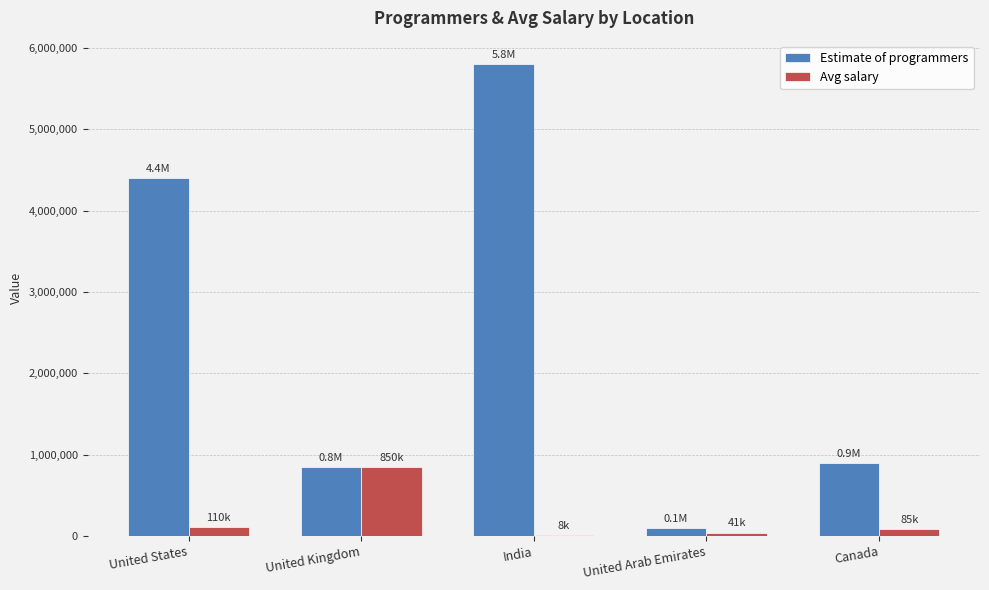

Is the value of Avg salary at United Kingdom greater than the value of Estimate of programmers at United States?

No